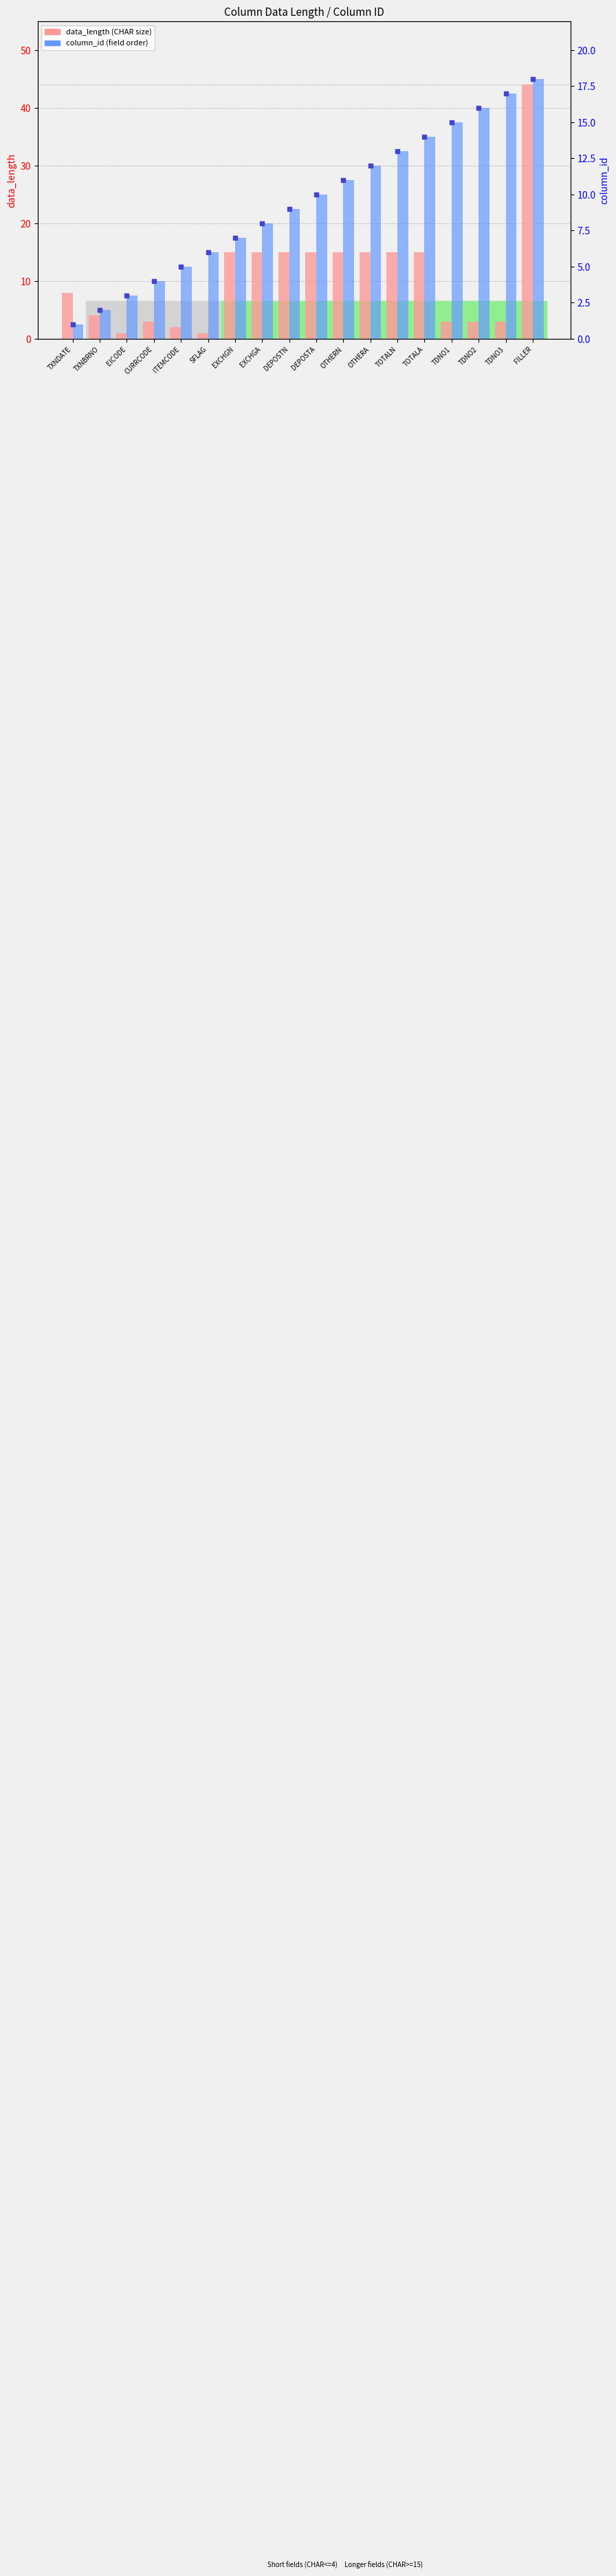

At how many categories does at least one series exceed 10?

12